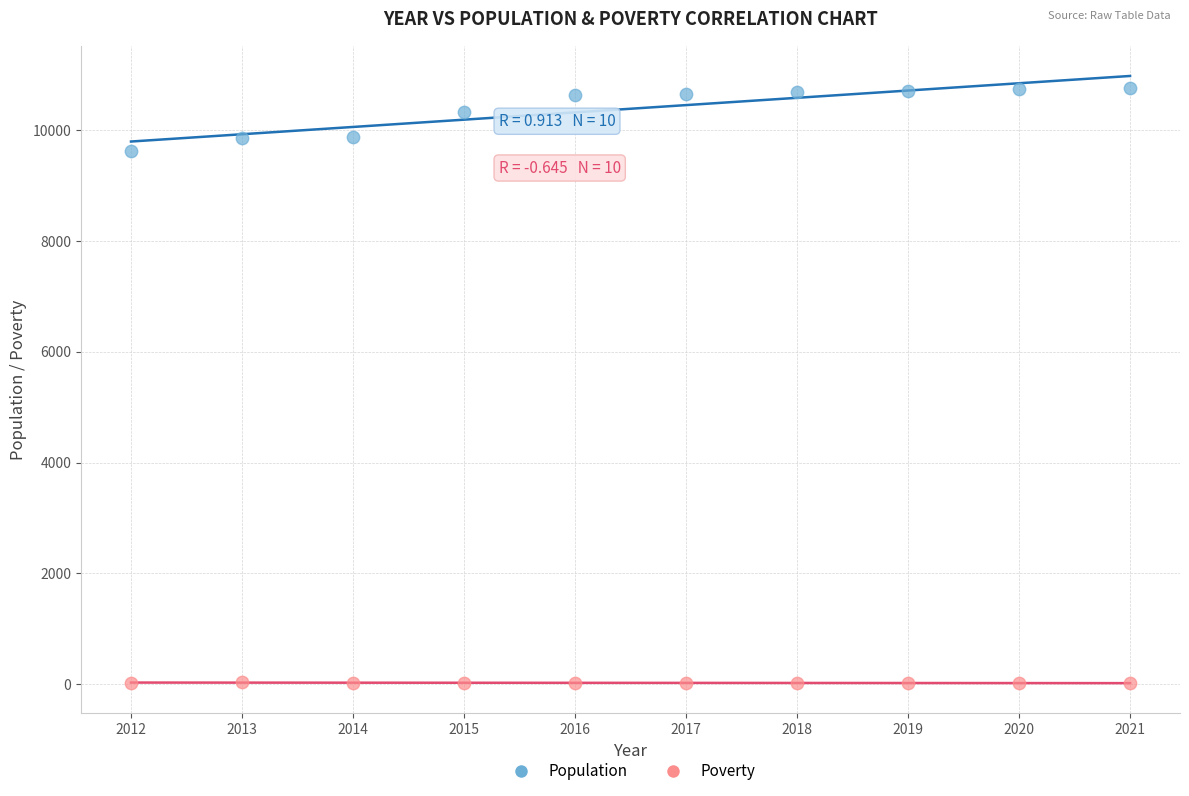

In the Population series, what Y value is closest to 10194?

10332